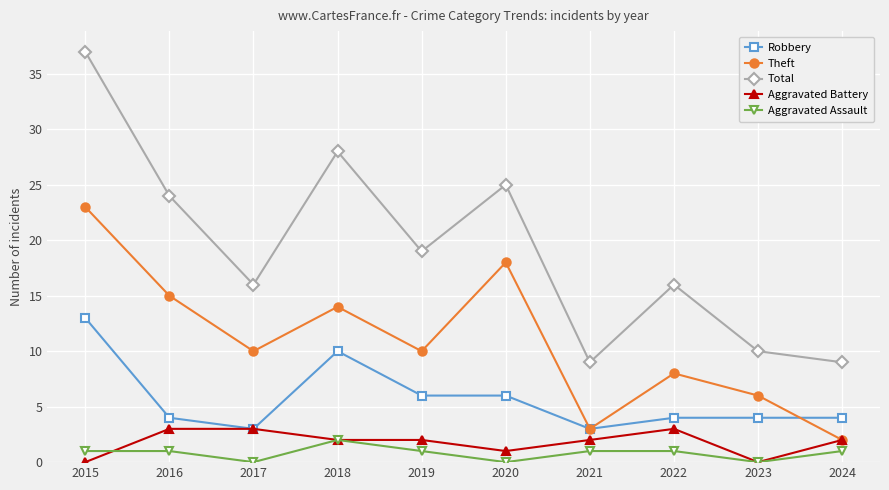

What is the total value across all series at 2015?

74